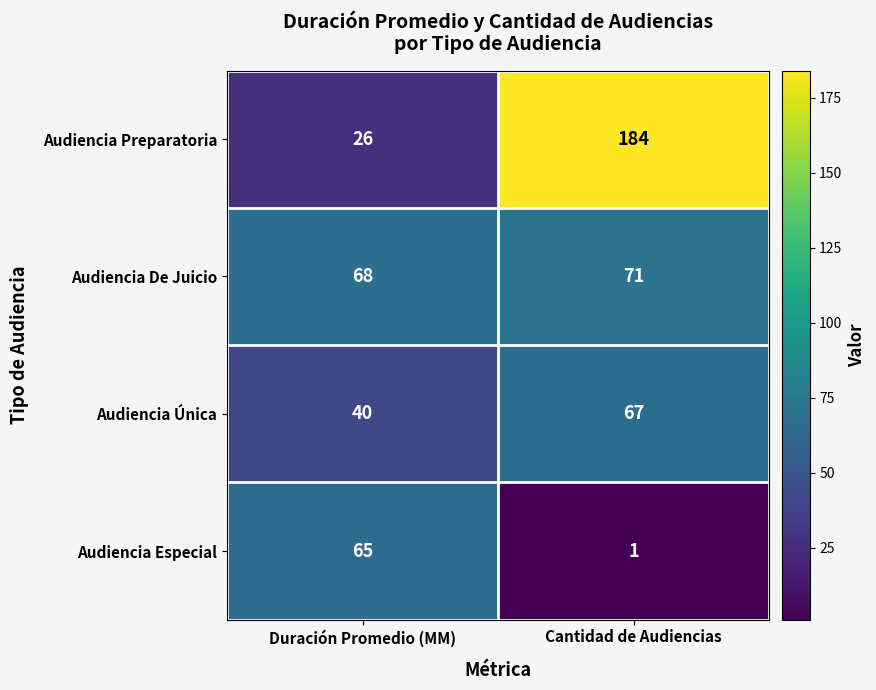

Which series changed the most between Duración Promedio (MM) and Cantidad de Audiencias?

Audiencia Preparatoria